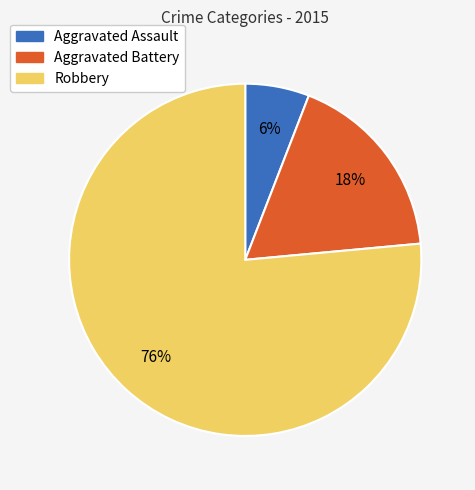

Which slice represents more than half of the pie?

Robbery